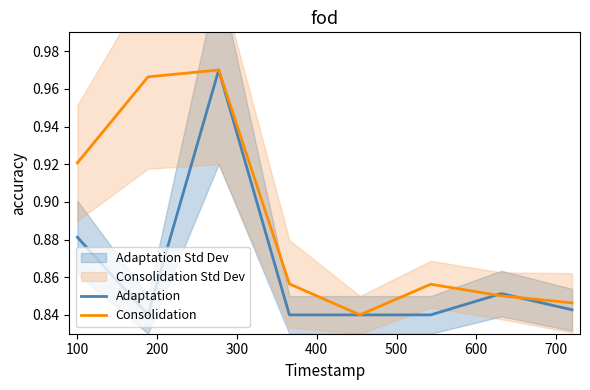

What are all the series names shown in the legend?

Adaptation, Consolidation